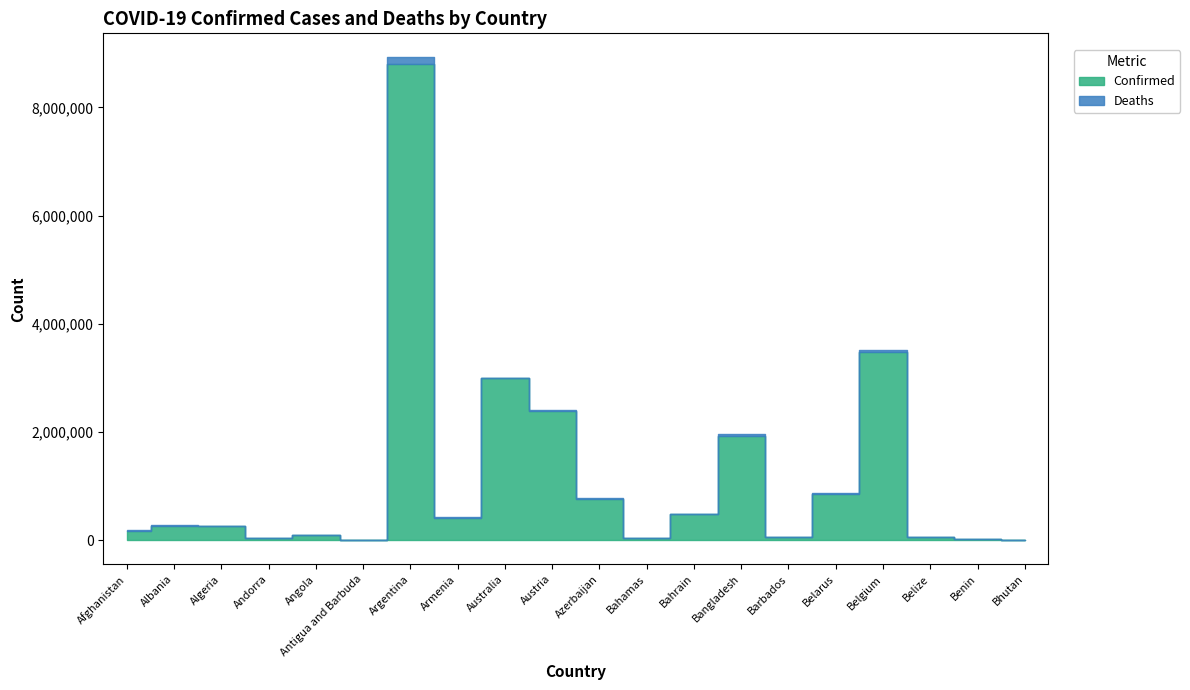

What is the approximate value of Confirmed at Armenia, to the nearest 100?

411900